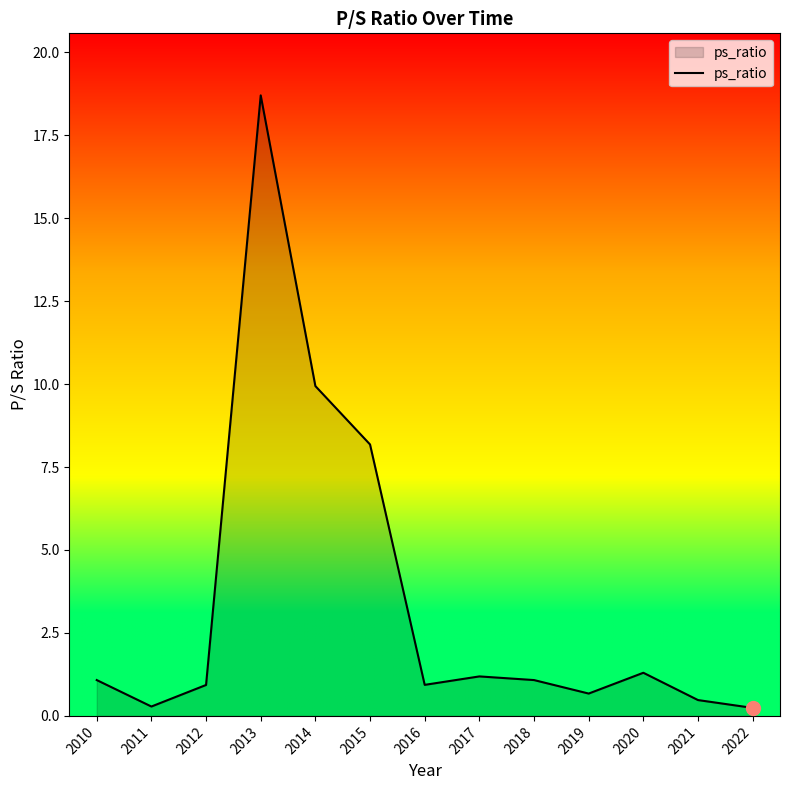

Between 2021 and 2020, which is larger?

2020